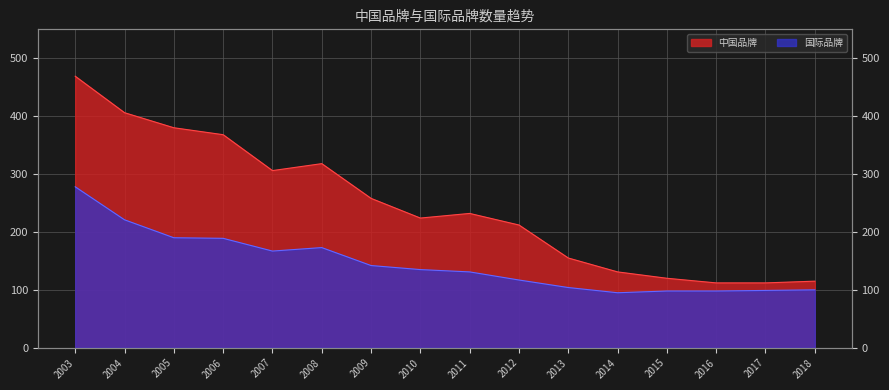

True or false: 国际品牌 and 中国品牌 cross at least once.

False